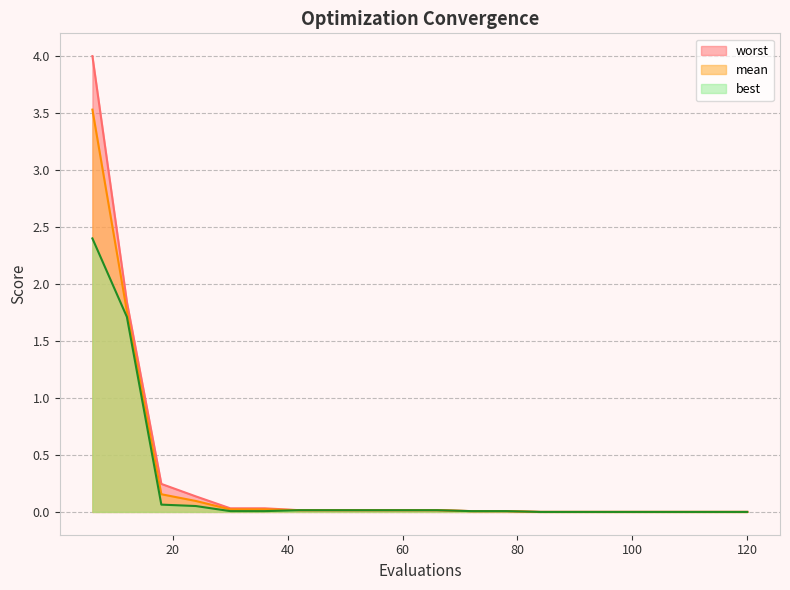

The mean series shows 0.2 at 18. True or false?

True